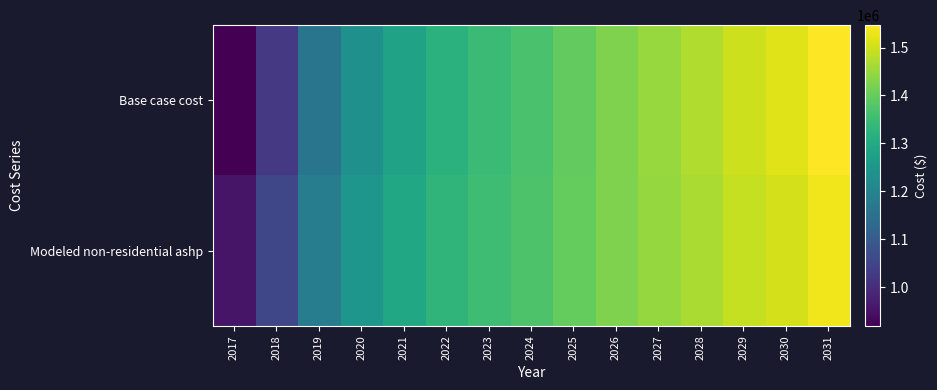

Which series has the largest total across all categories?

Modeled non-residential ashp